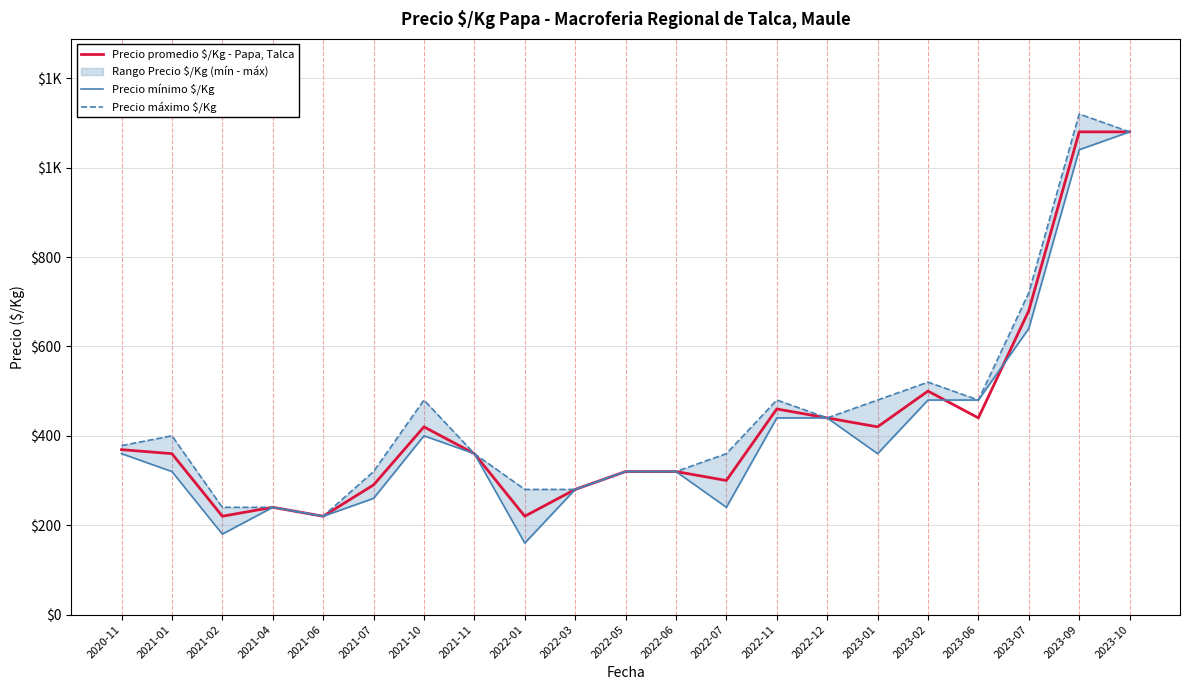

At which category does Precio mínimo $/Kg reach its first local peak?

2021-04